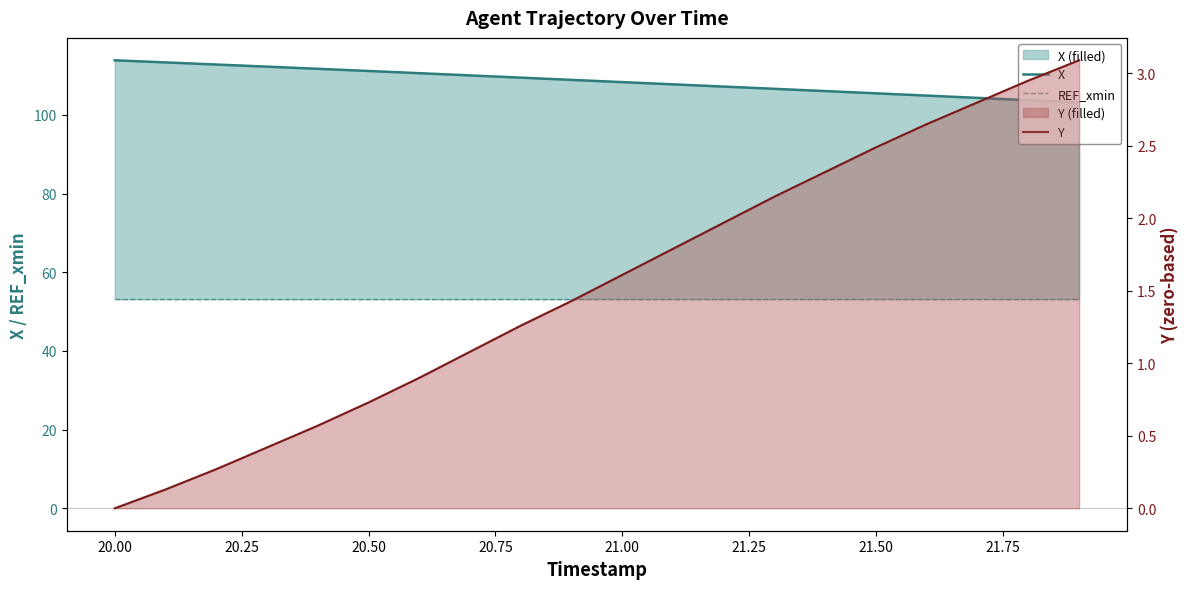

Count the number of data series in this chart.

3